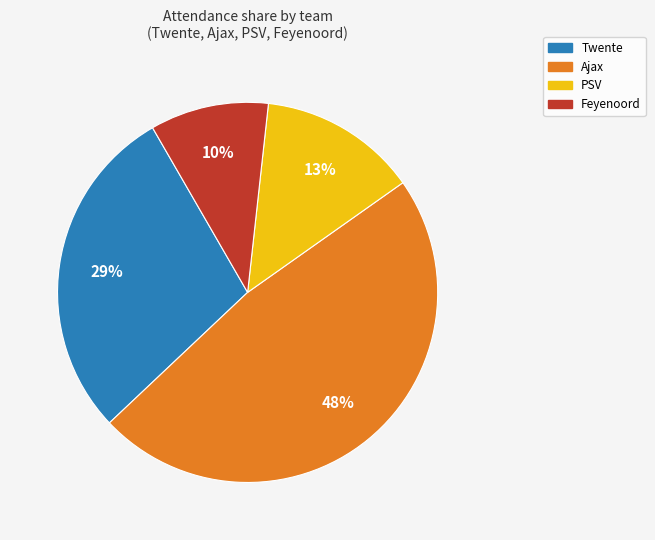

Is there any slice that represents more than half of the pie?

No